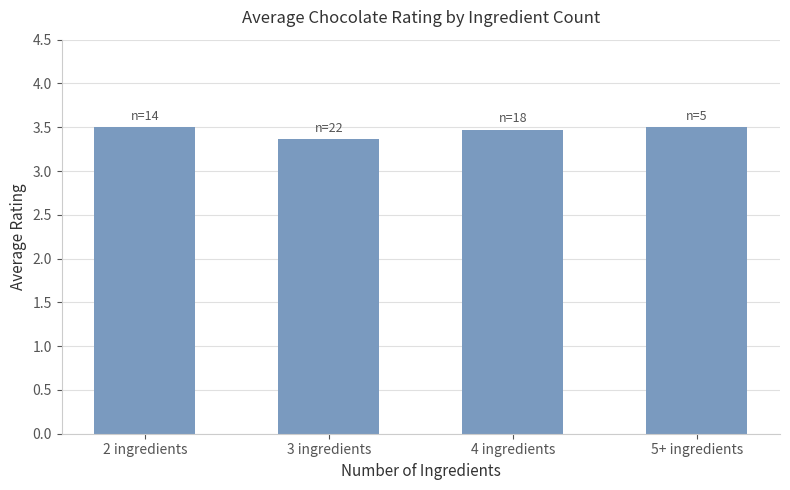

True or false: the data shows 0.7 at 2 ingredients.

False